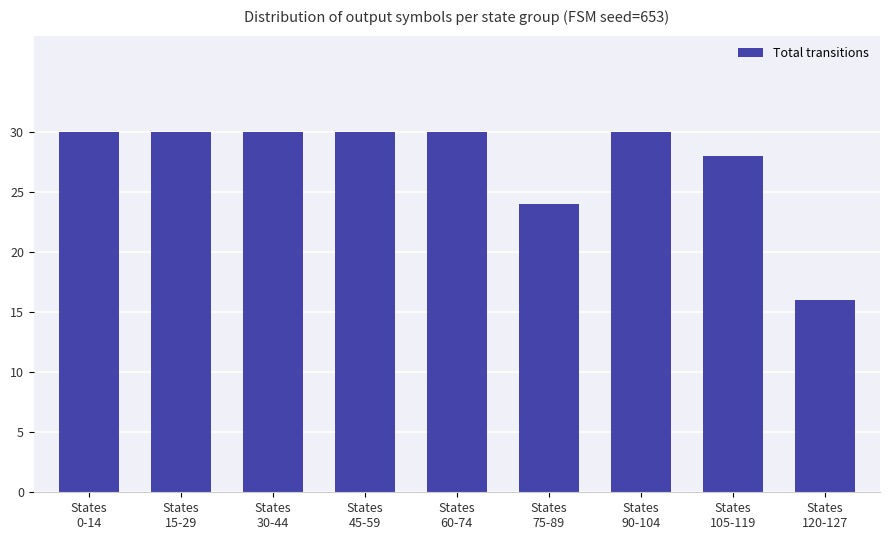

Where is the data nearest to the value 23?

States
75-89